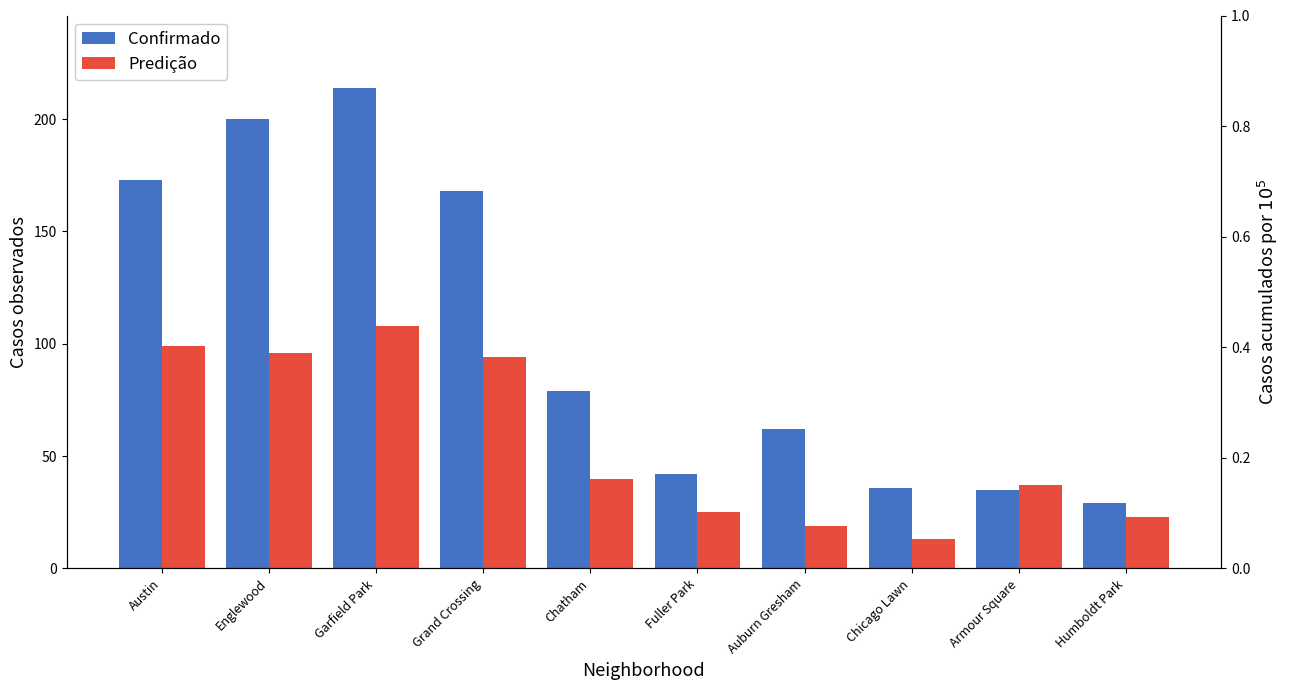

Reading left to right, list all the values displayed in this chart.

Confirmado: 173	200	214	168	79	42	62	36	35	29
Predição: 99	96	108	94	40	25	19	13	37	23